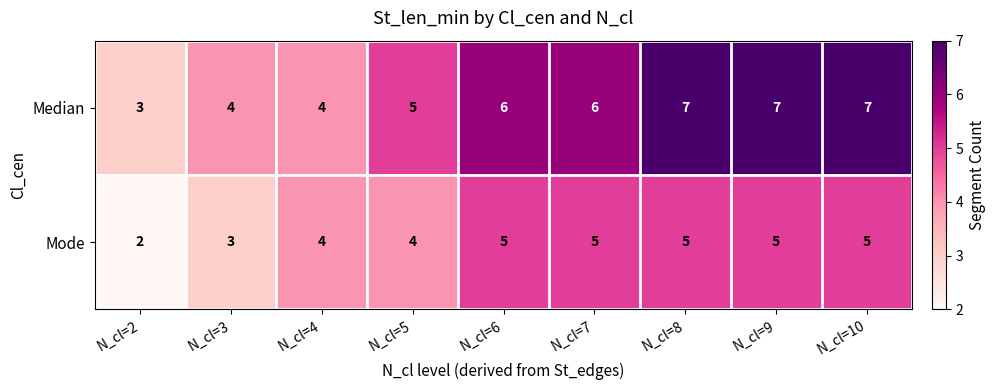

Reading right to left, extract all data points from this chart.

Median: 7	7	7	6	6	5	4	4	3
Mode: 5	5	5	5	5	4	4	3	2